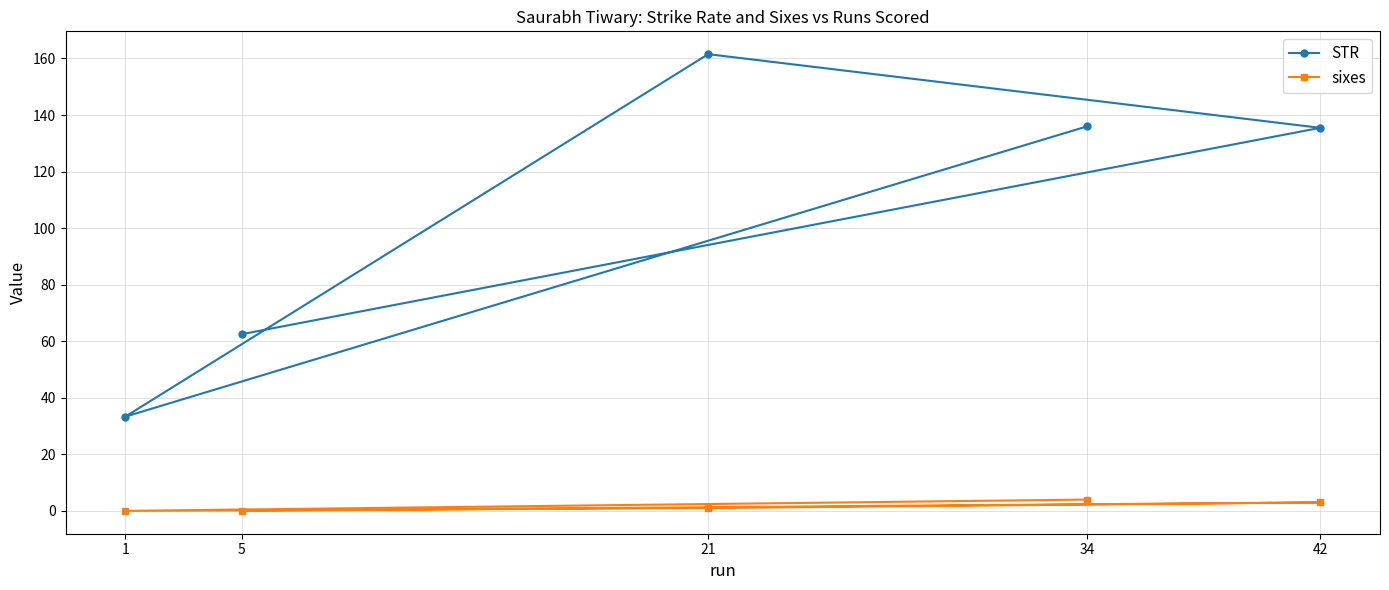

Between 1 and 42, which is larger?

42